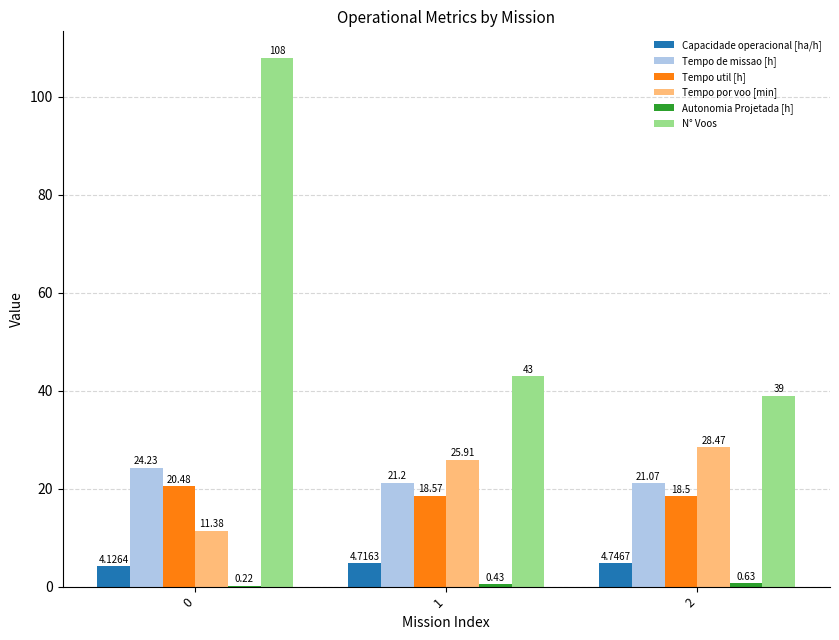

Are the bars horizontal?

No